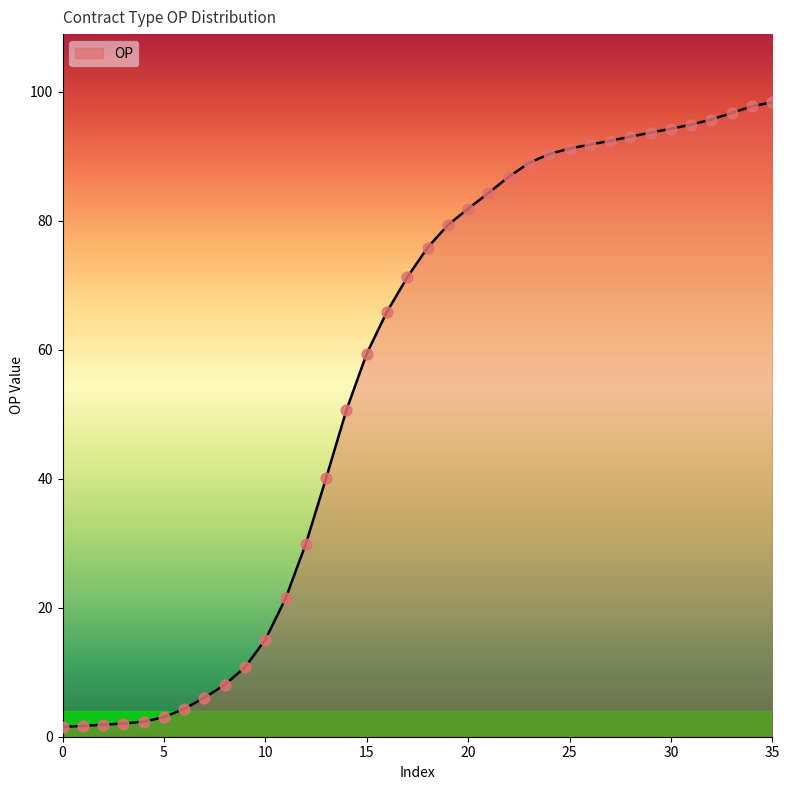

What is the difference between the maximum and minimum values?

96.8